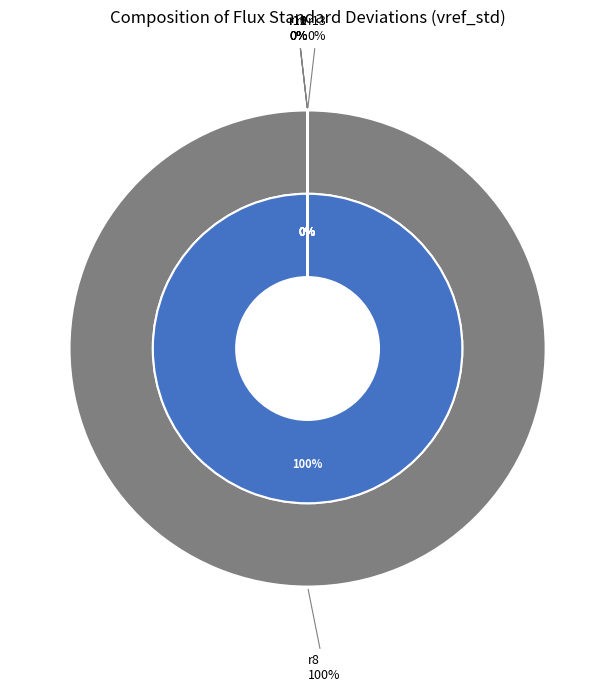

What is the smallest slice in the pie chart?

r11